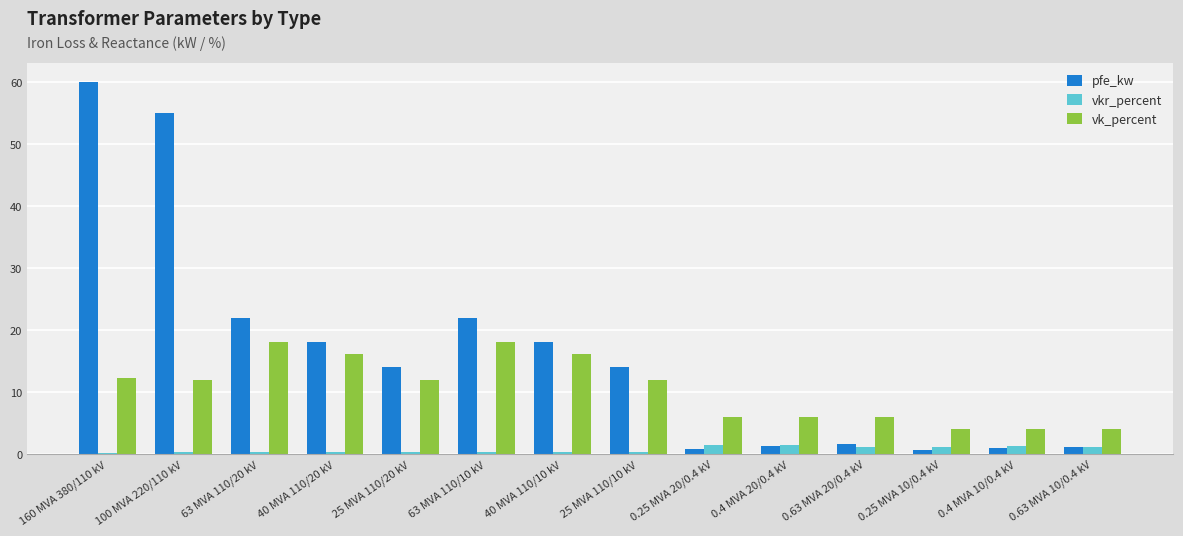

At how many categories does at least one series exceed 44?

2